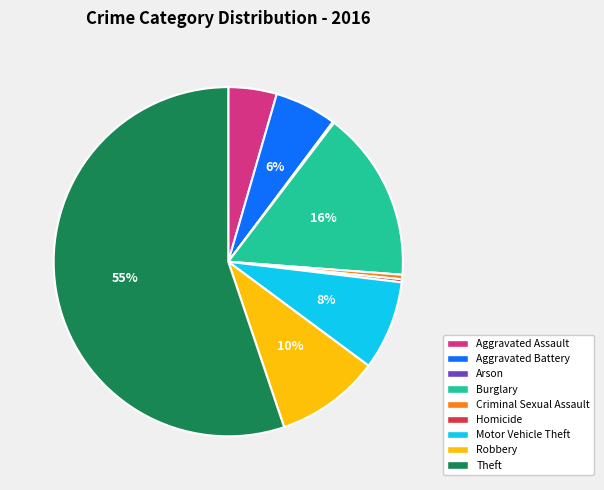

Does Robbery account for over 50% of the chart?

No